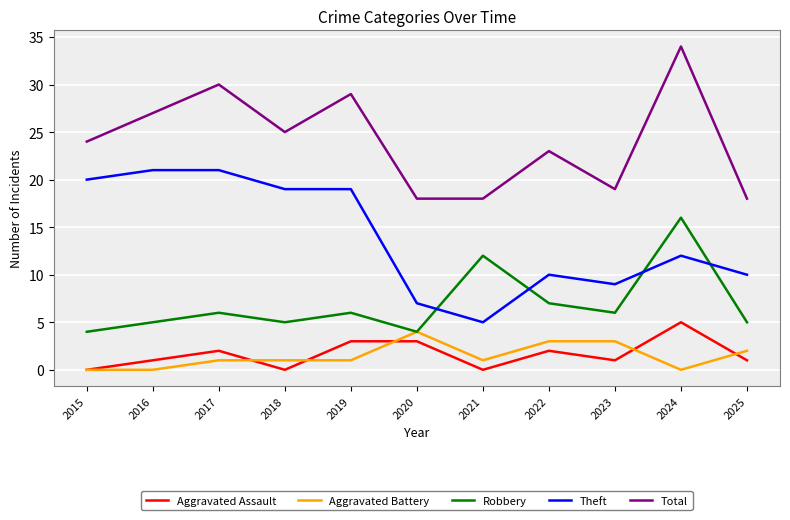

Is it true that Robbery equals 7 at 2015?

False